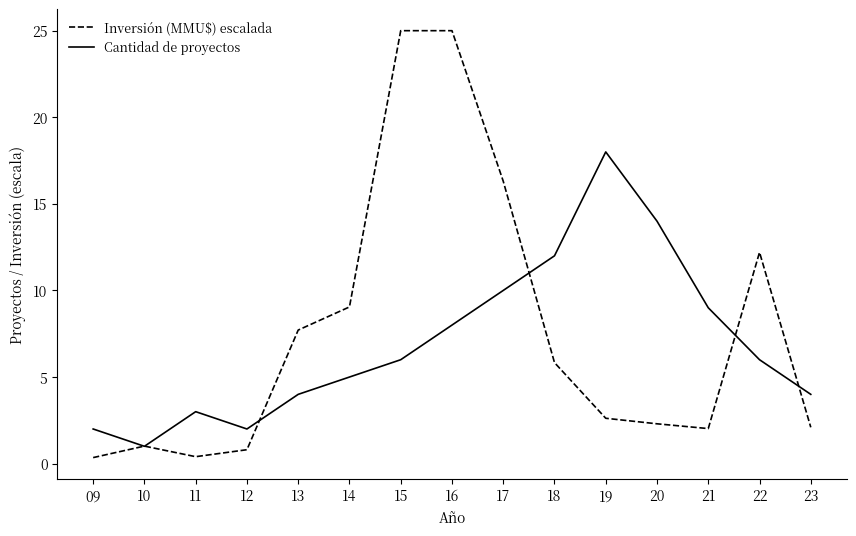

The Inversión (MMU$) escalada series shows 16.3 at 17. True or false?

True